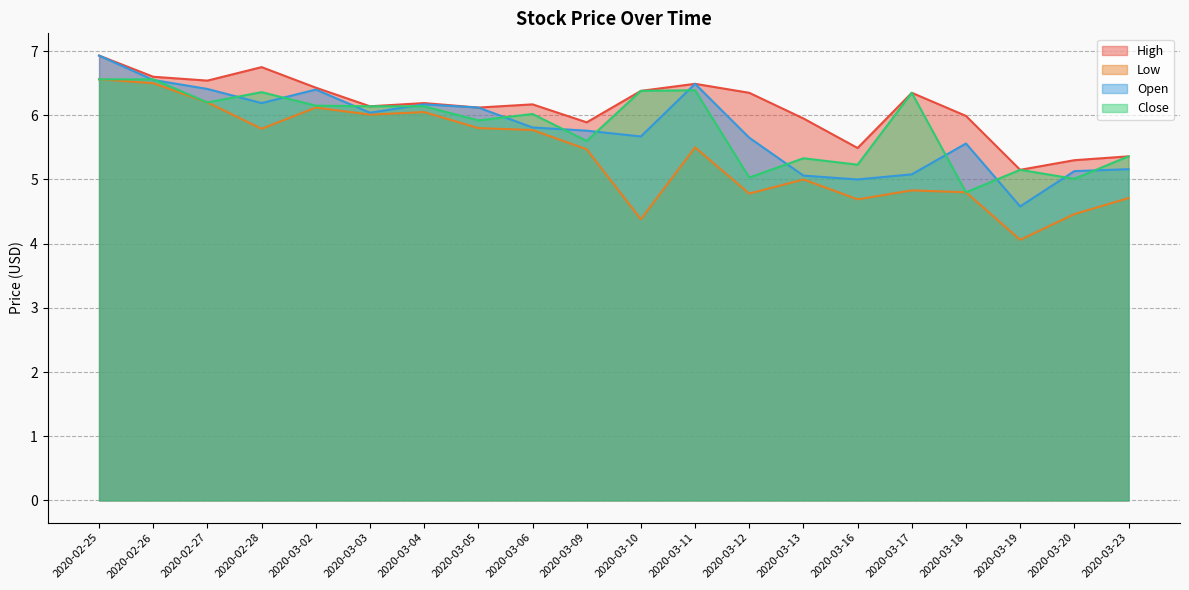

The Low series shows 9.3 at 2020-02-26. True or false?

False